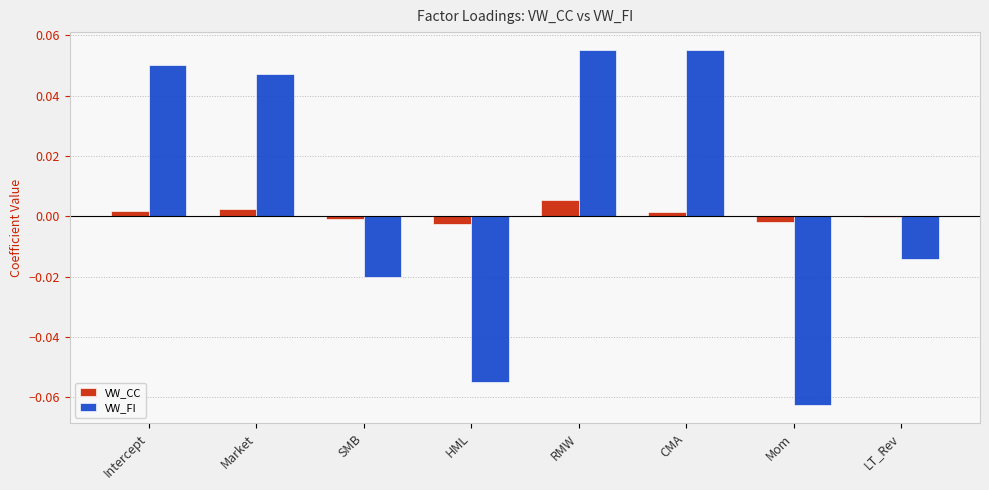

Is the value of VW_FI at SMB greater than the value of VW_CC at Market?

No